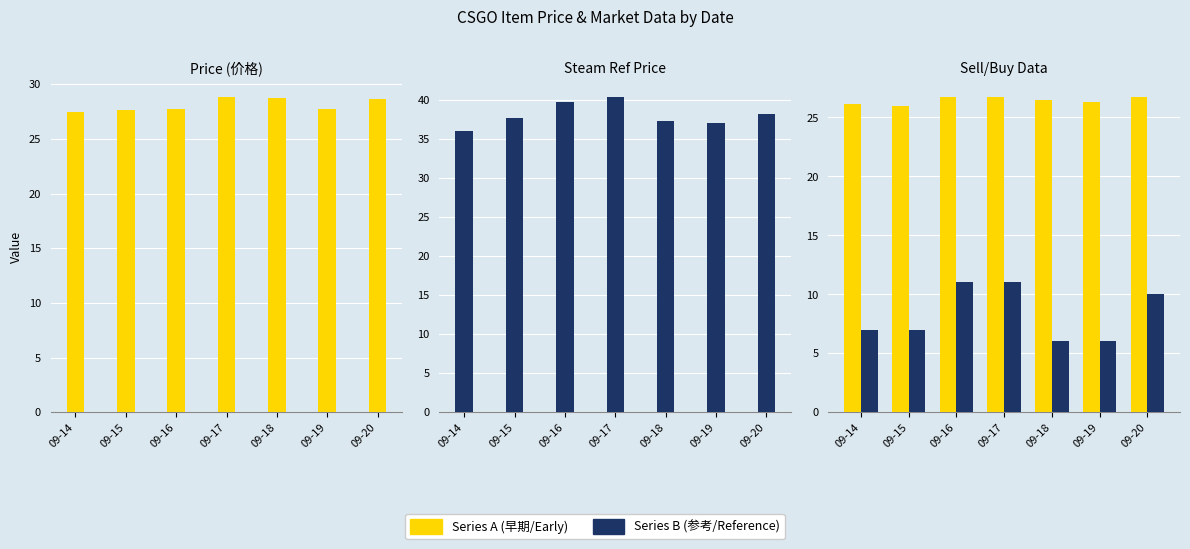

The value of Buy Count (求购数量) at 09-17 is 11.0. True or false?

True